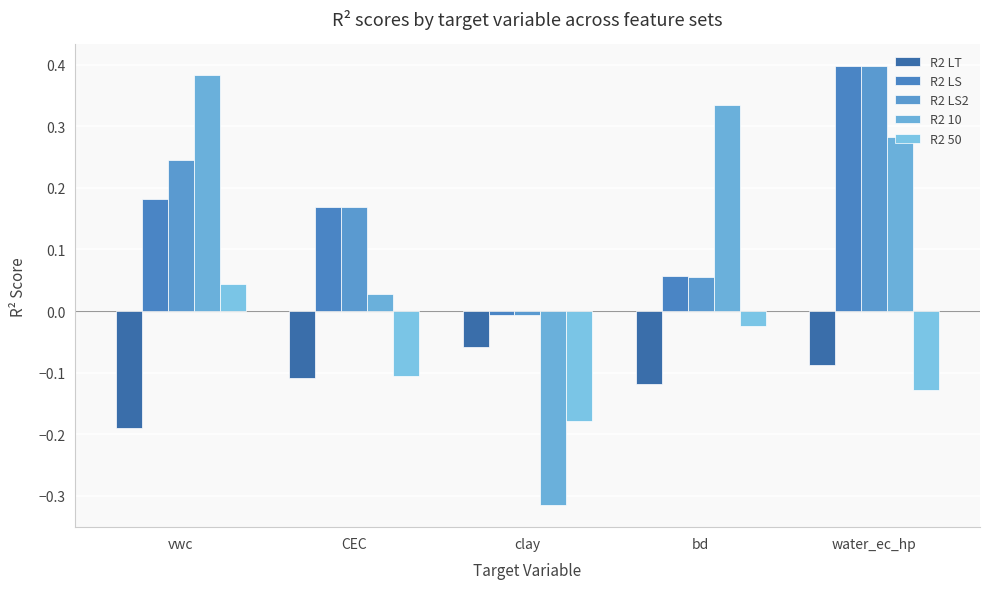

At which label is R2 LS2 closest to 0?

clay